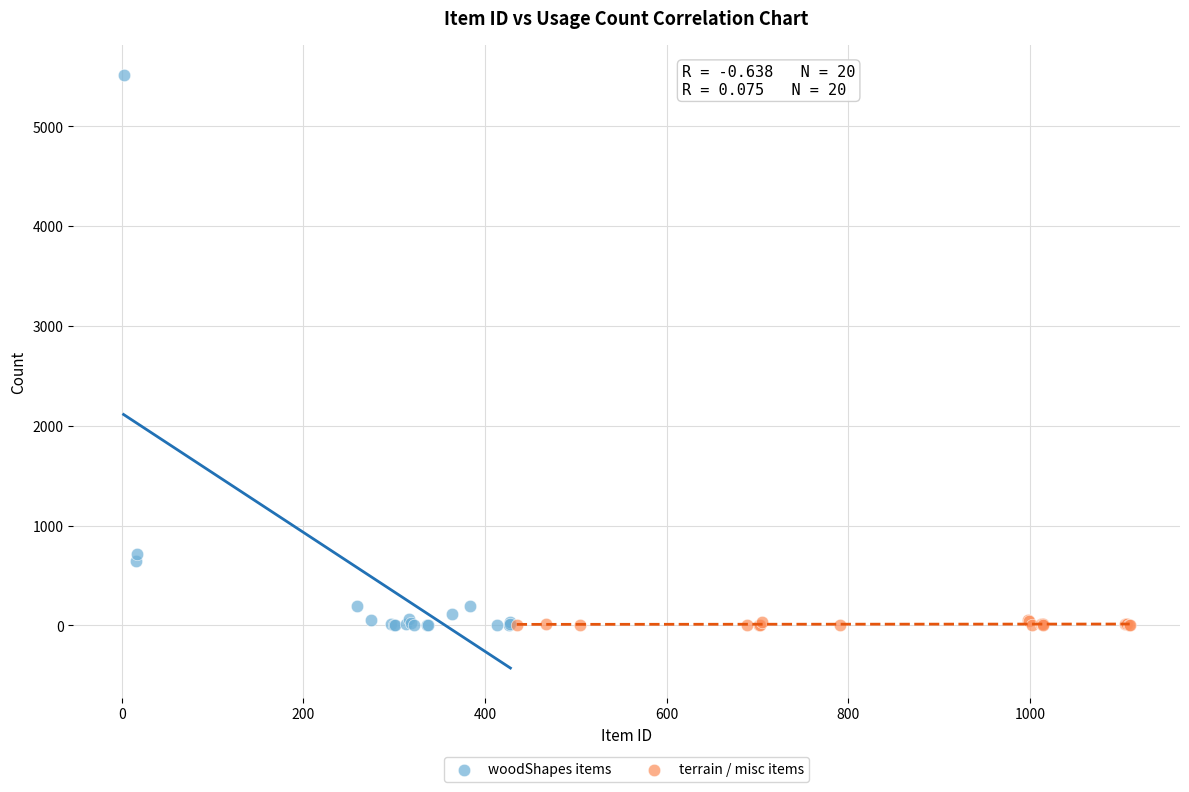

Which series has the widest spread of Y values?

woodShapes items